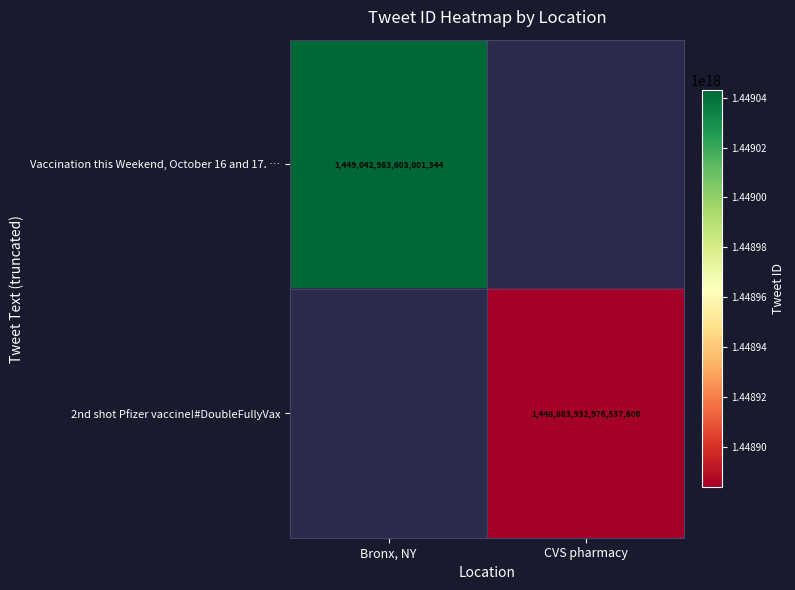

True or false: Vaccination this Weekend, October 16 and 17. … has a value of 2162209442204326400 at Bronx, NY.

False